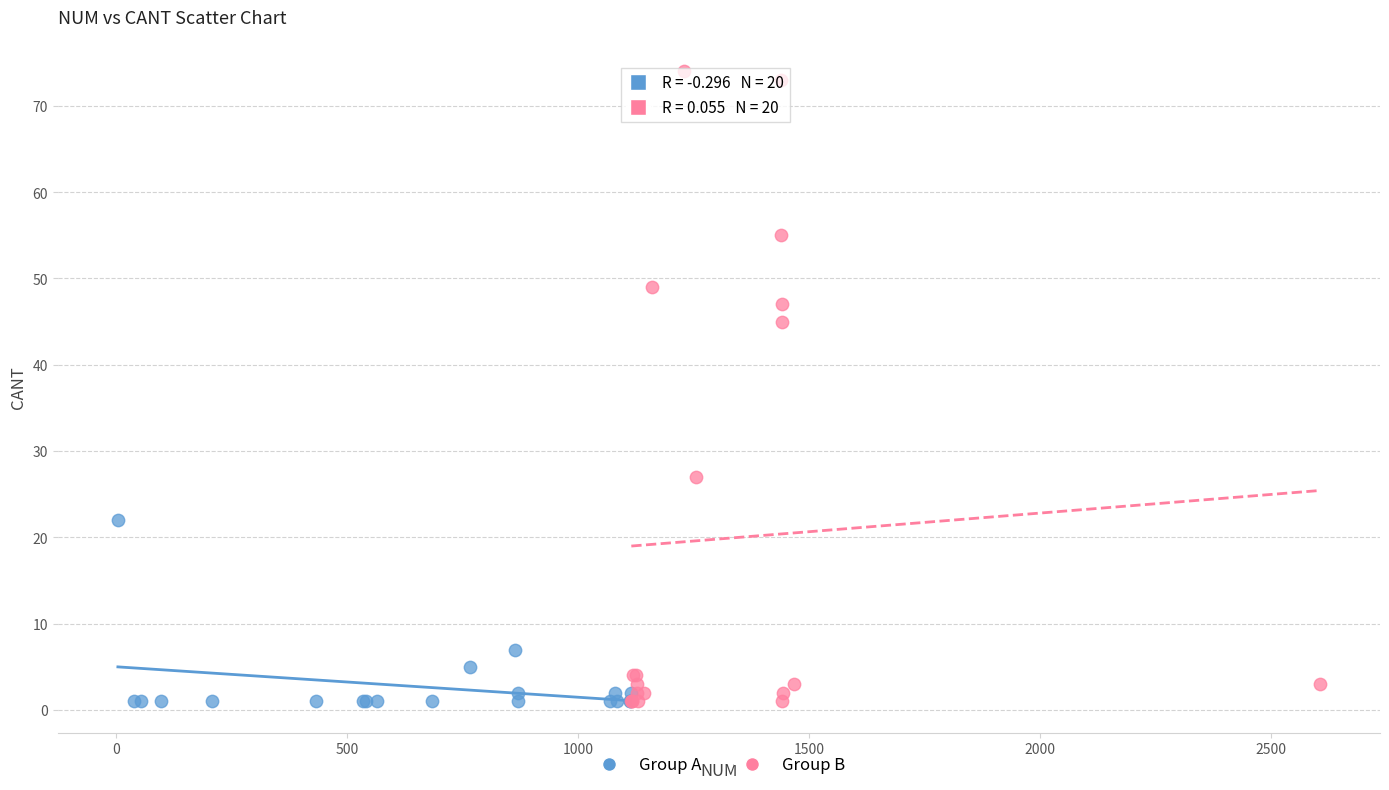

Which series reaches the maximum Y coordinate?

Group B